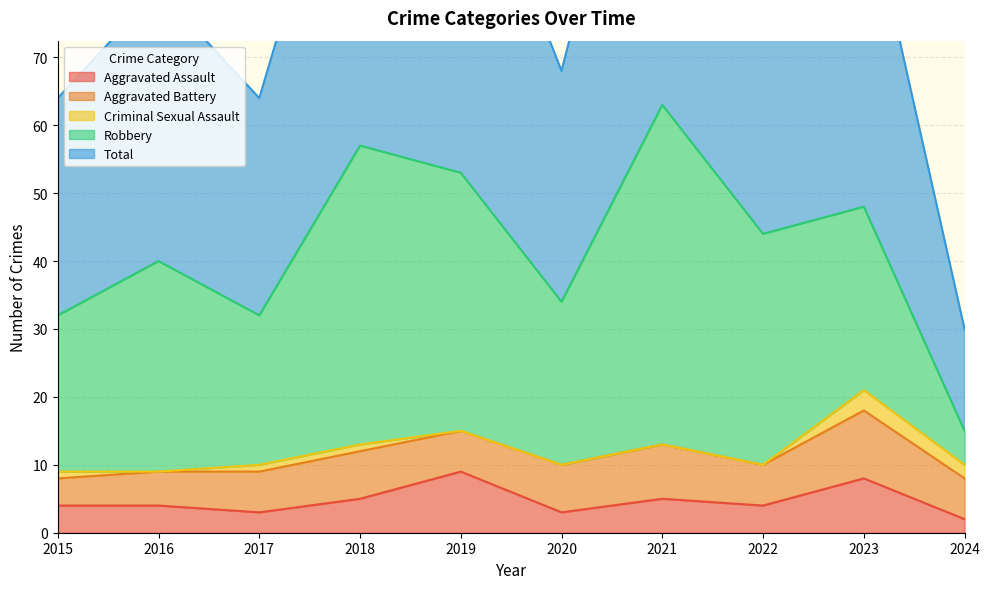

How many interior local peaks does the Aggravated Battery series have?

3